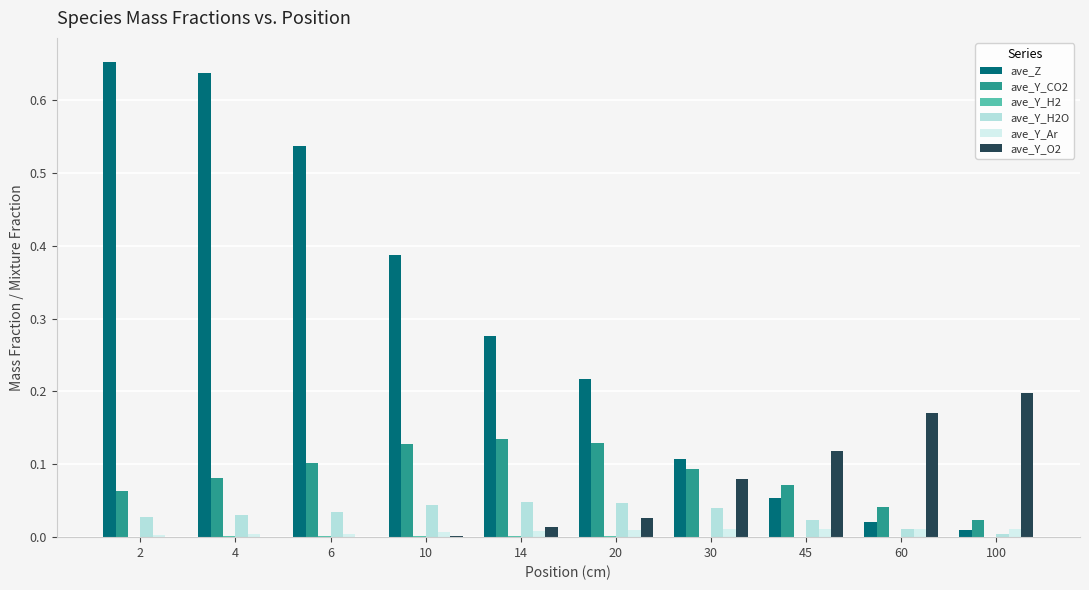

Which series has the largest range (max minus min)?

ave_Z